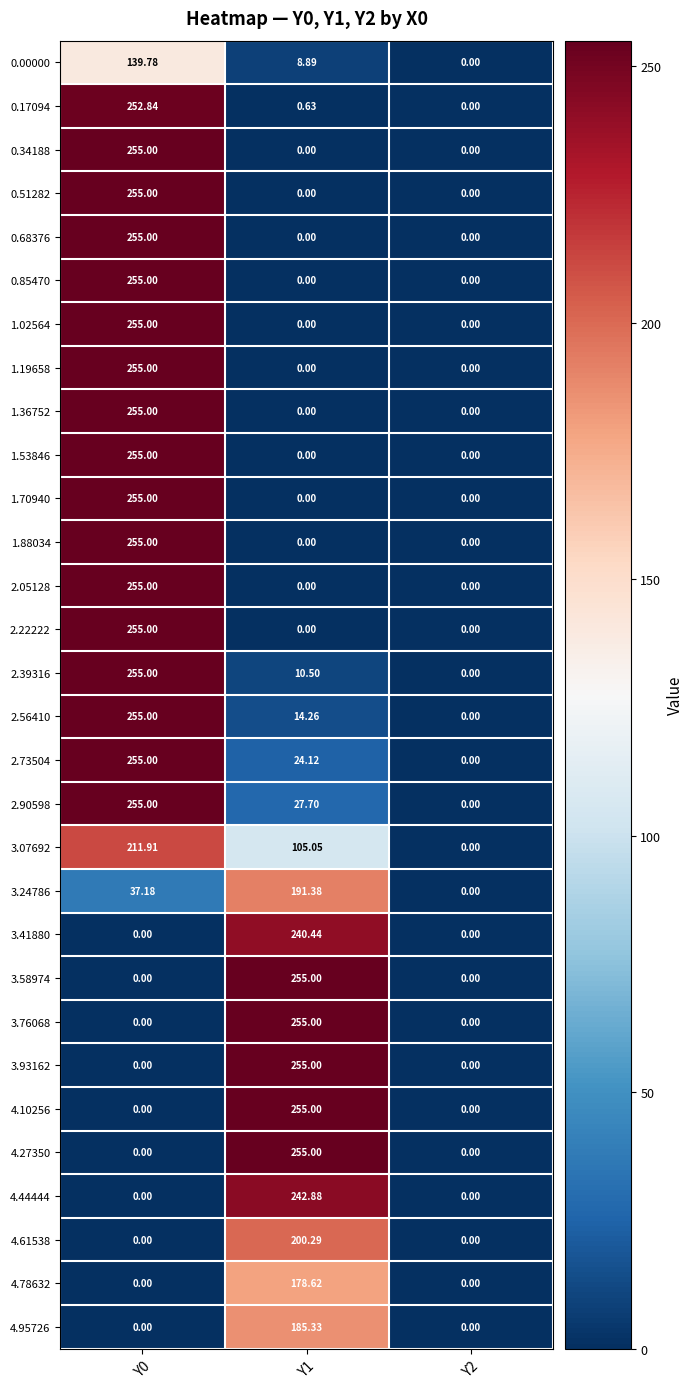

Is the value of 1.19658 at Y0 greater than the value of 2.22222 at Y2?

Yes